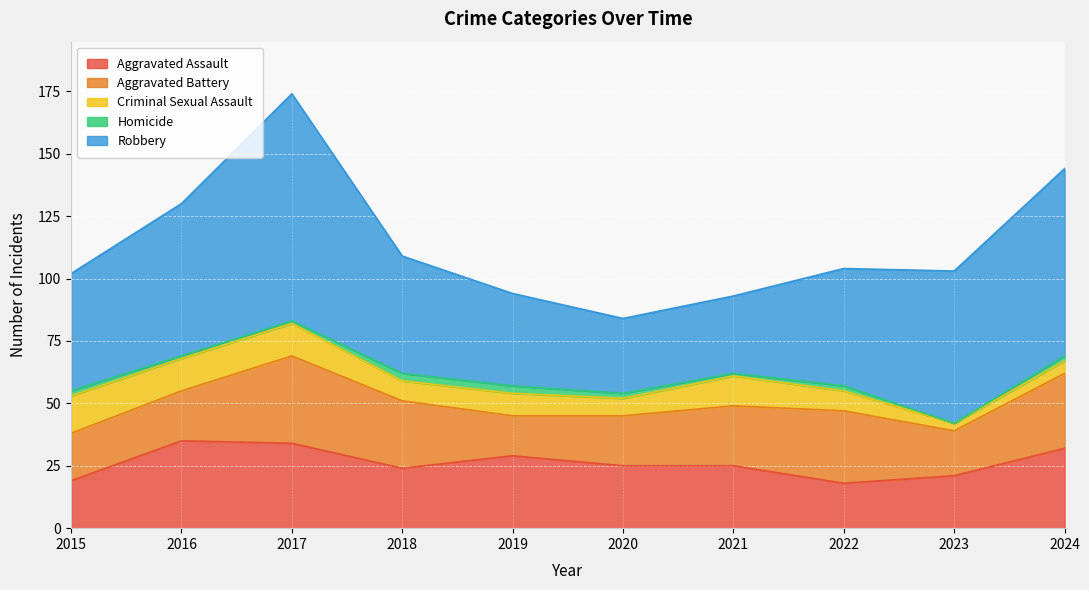

Is it true that Homicide equals 2 at 2020?

True